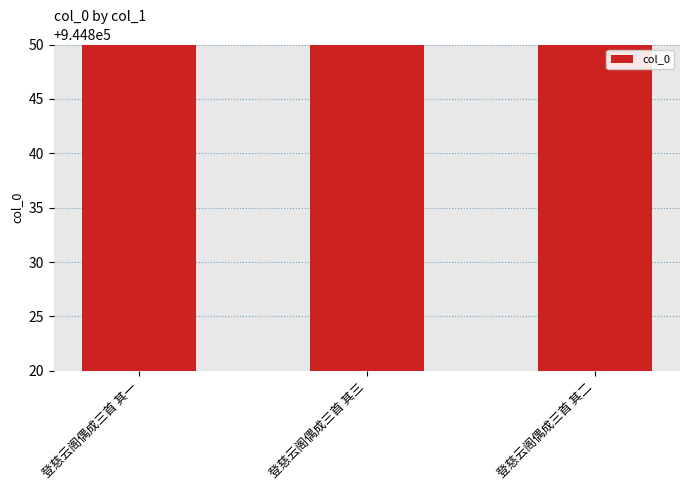

What is the sum of the values at 登慈云阁偶成三首 其一 and 登慈云阁偶成三首 其三?

1889670